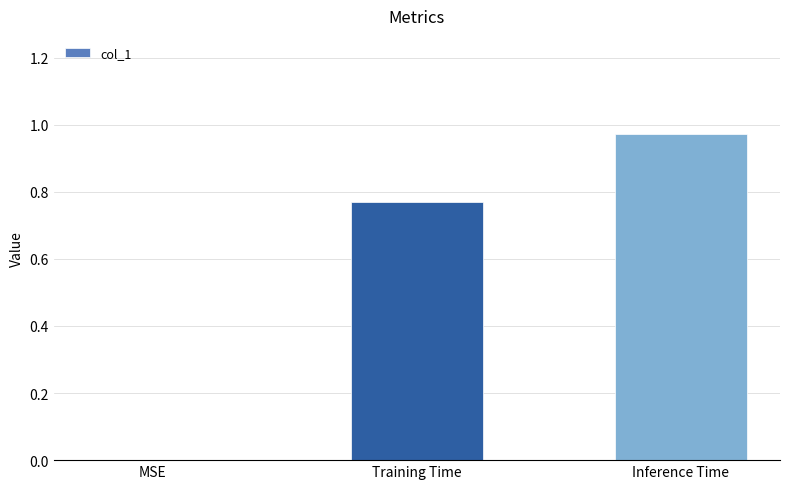

Are the bars horizontal?

No